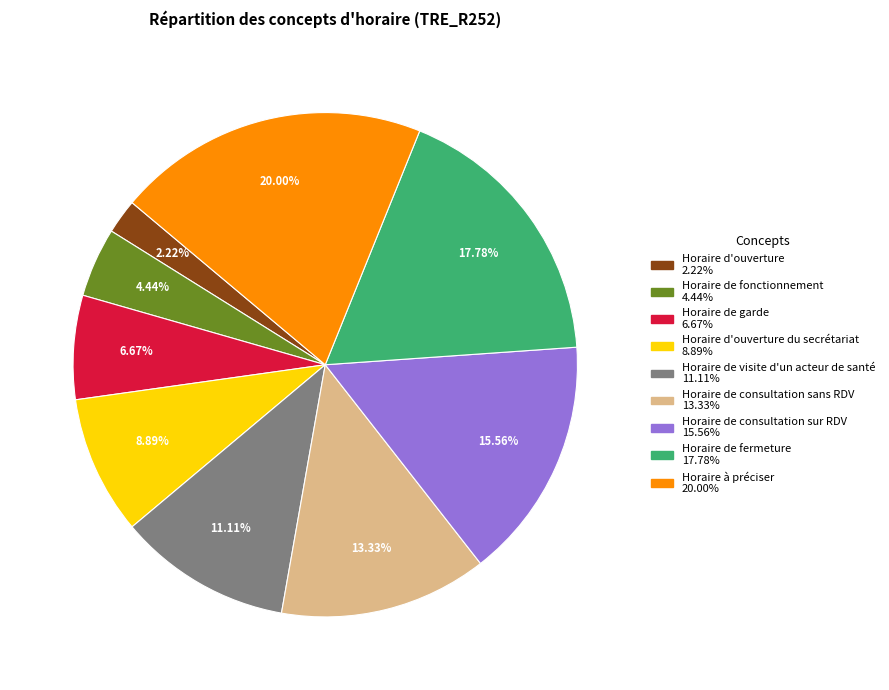

Is there a majority slice in this chart?

No